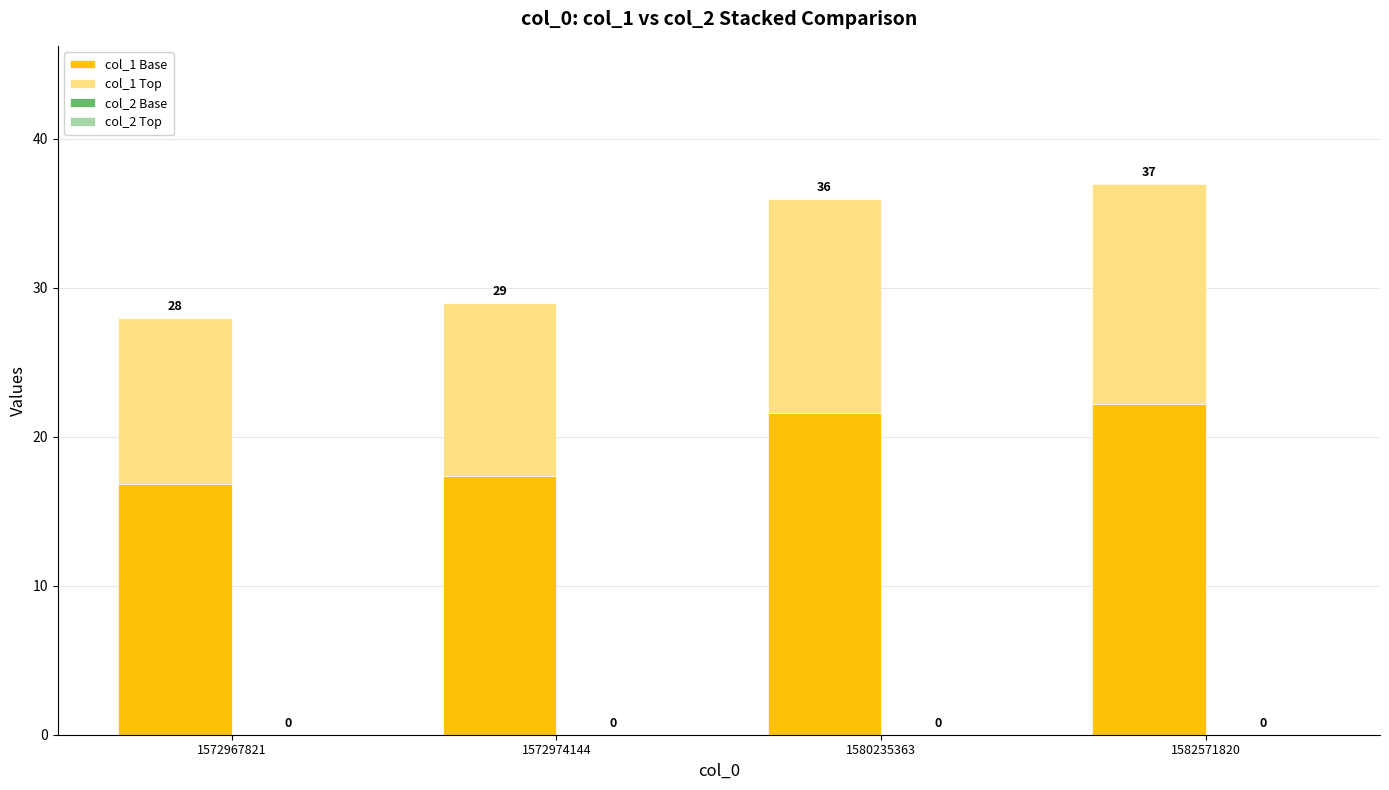

Does the chart contain stacked bars?

Yes